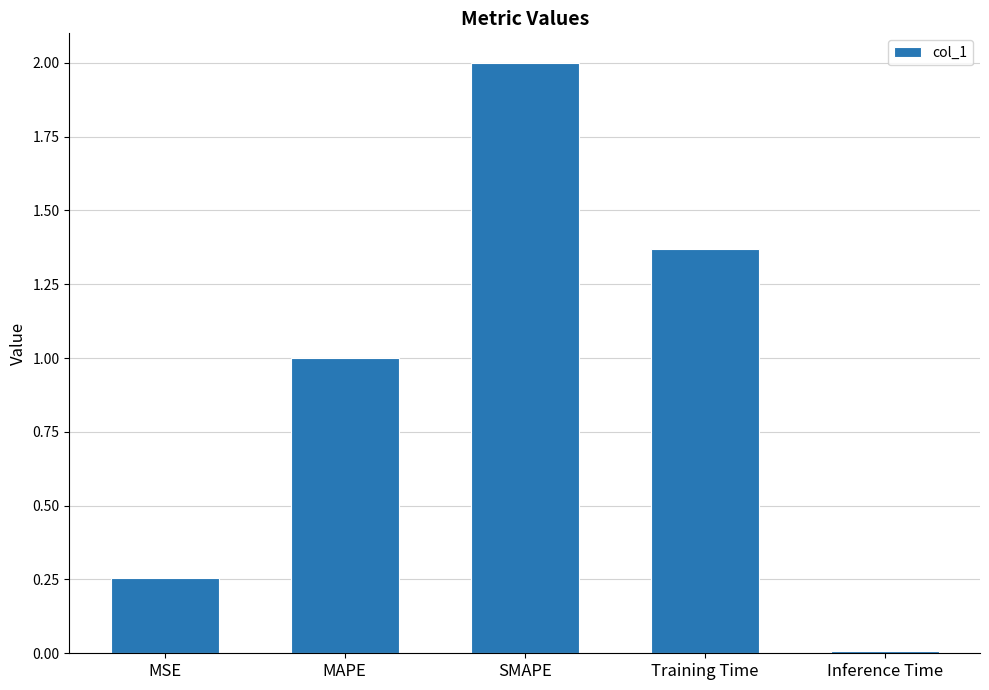

Read the value at SMAPE.

2.0